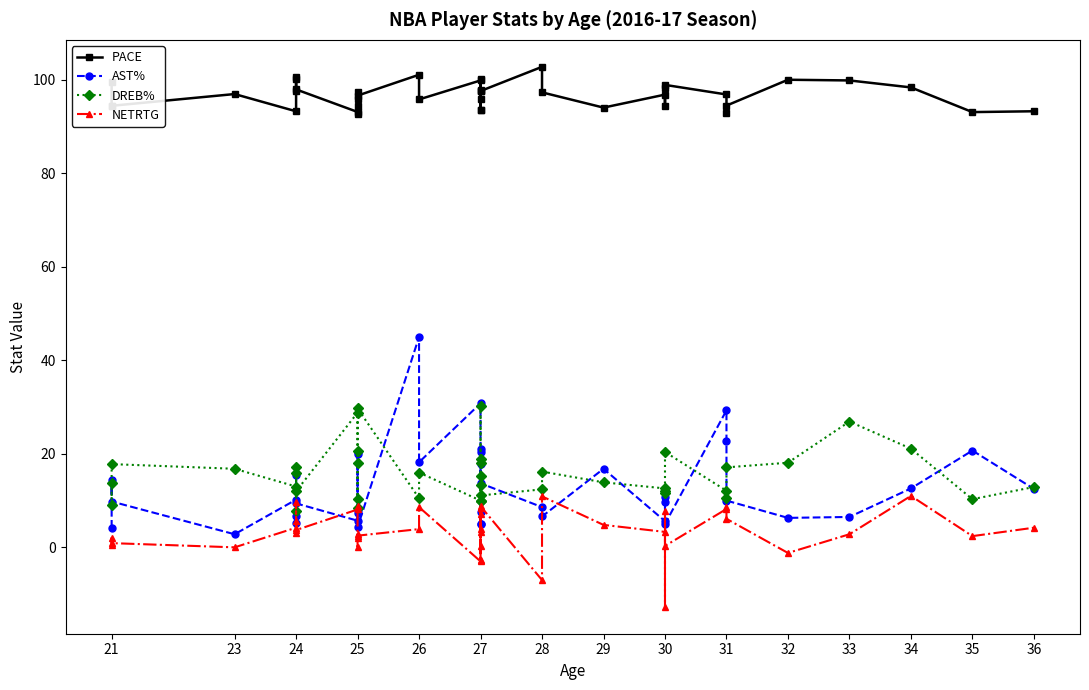

True or false: PACE and NETRTG cross at least once.

False